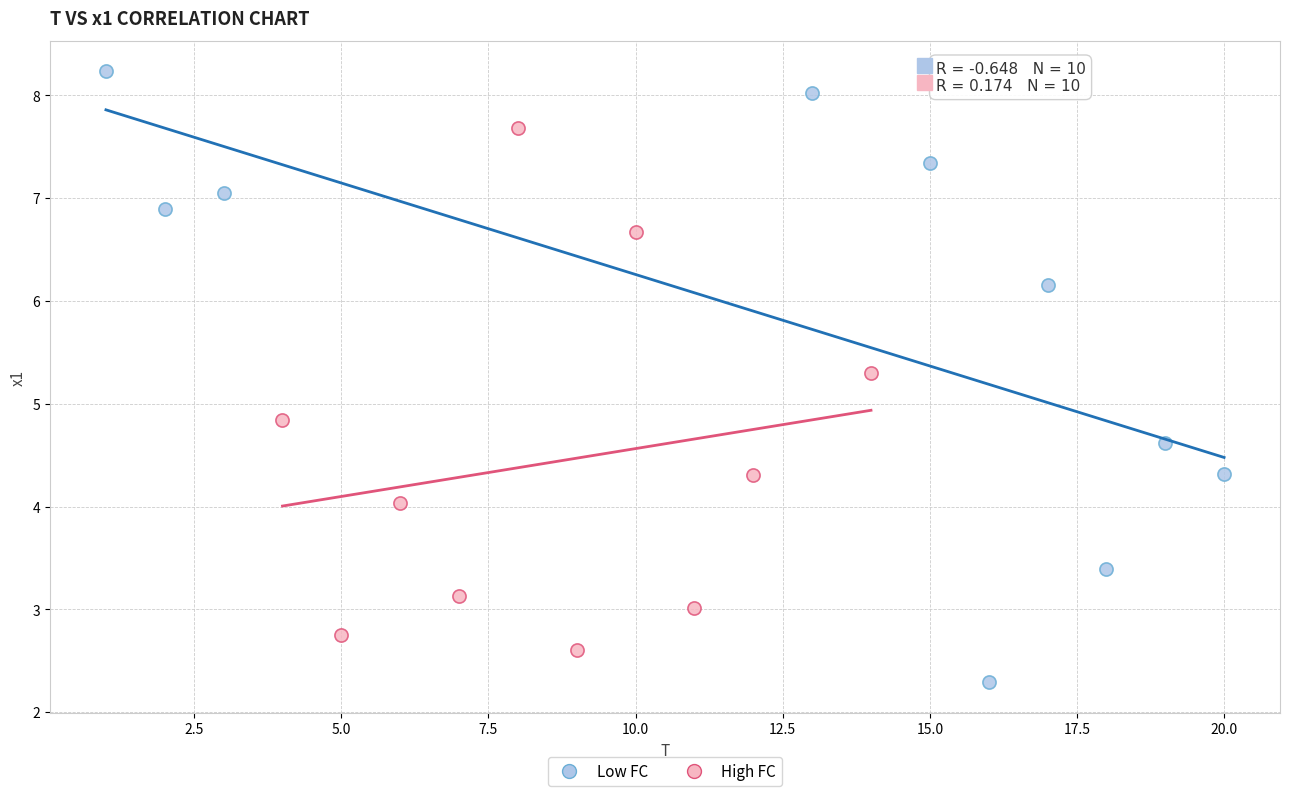

Which series reaches the maximum Y coordinate?

Low FC